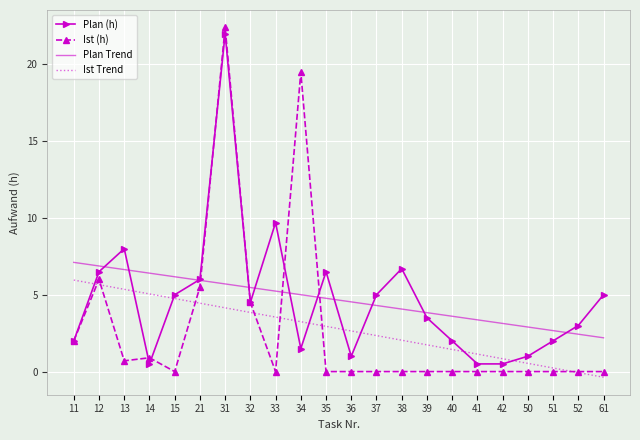

What is the total value across all series at 13?

20.7